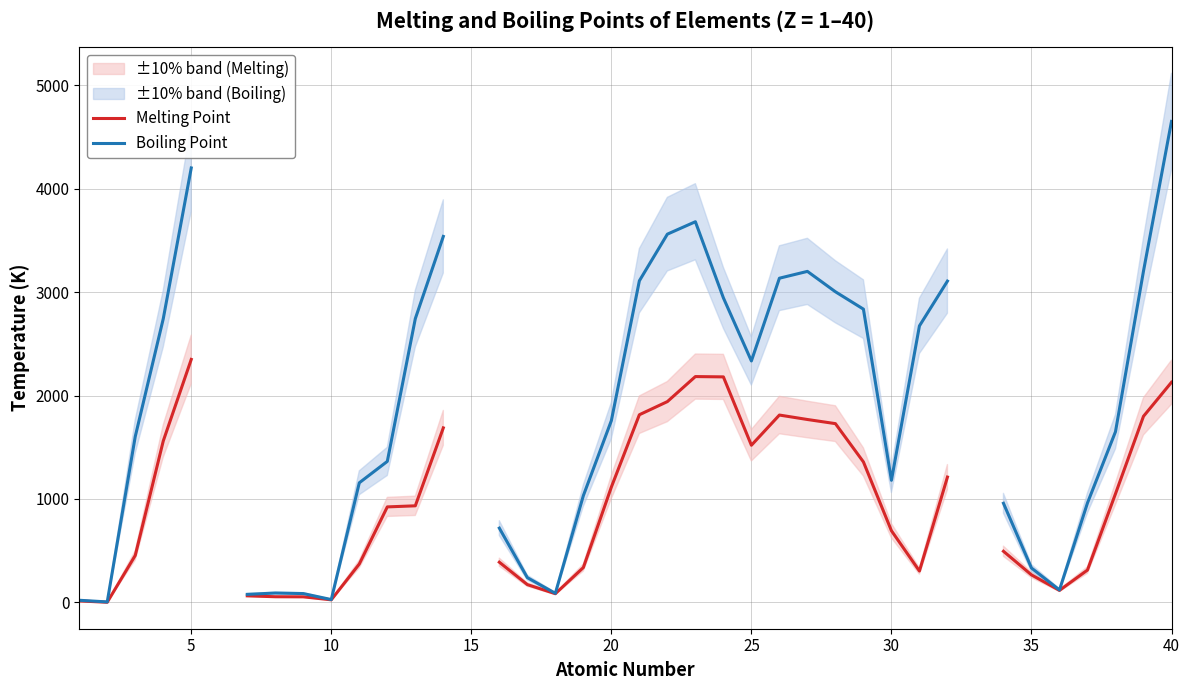

How many values in the Boiling Point series exceed 2835?

12